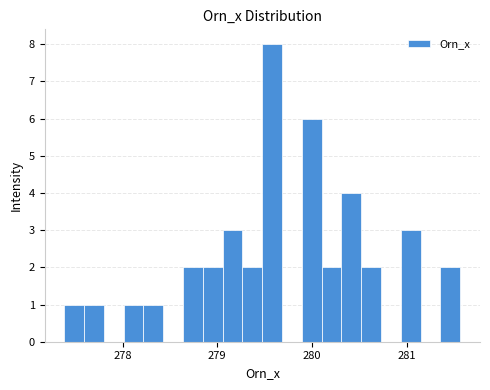

Around what value on the x-axis is the tallest bar? Give the approximate position of its centre, as read against the axis.

279.6